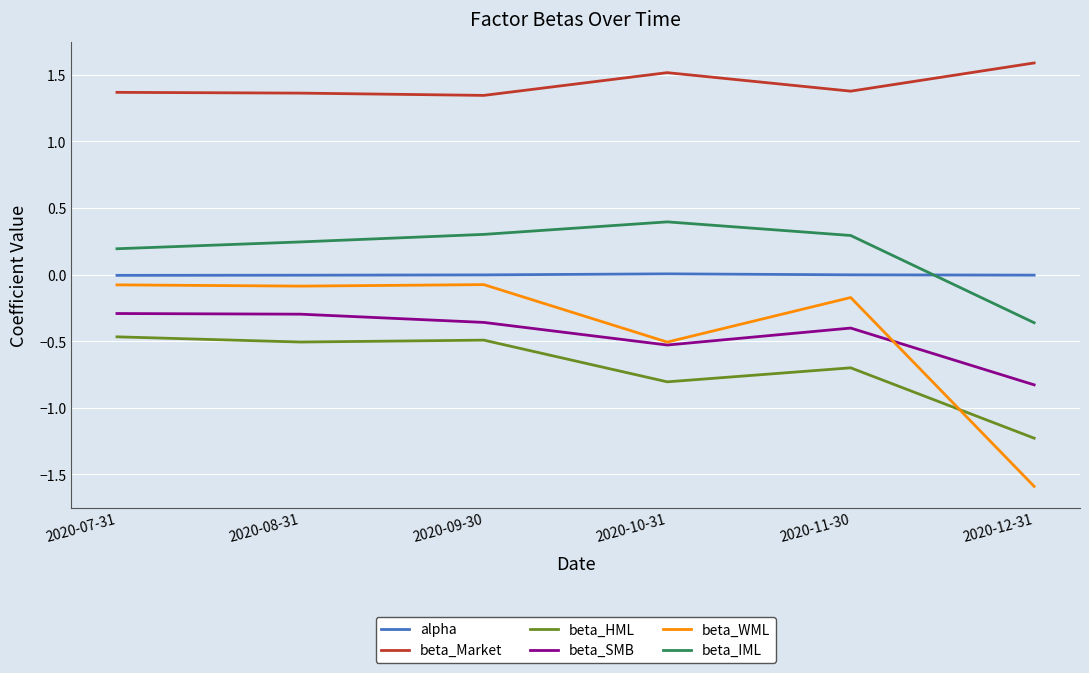

Which series has the largest total across all categories?

beta_Market